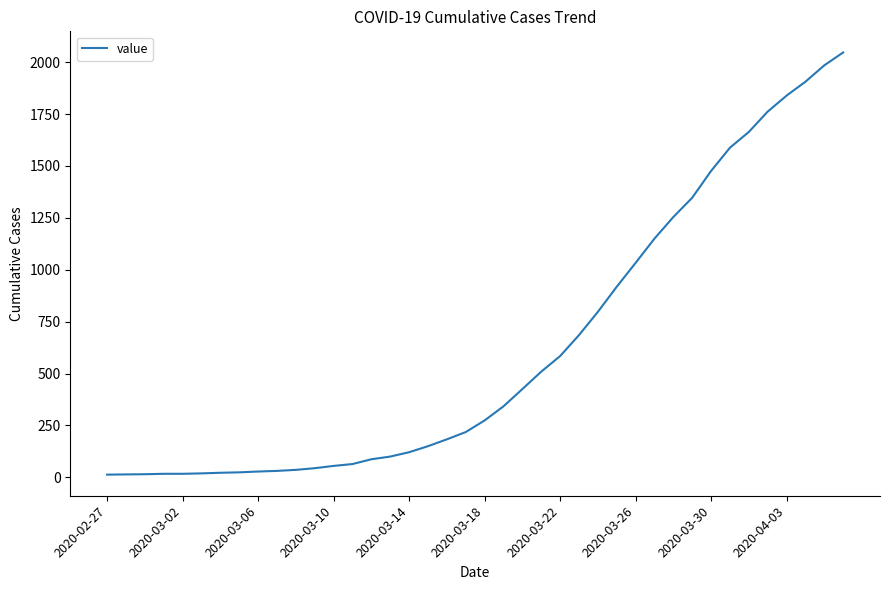

What is the maximum value shown in the chart?

2047